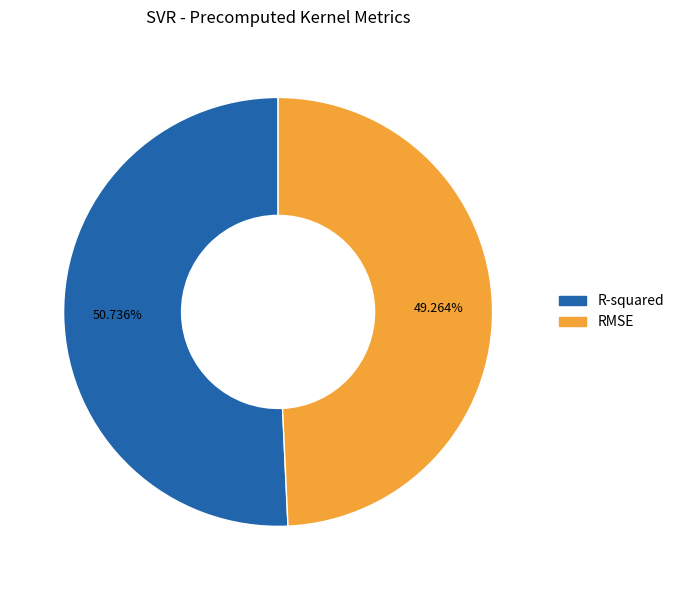

Is there any slice that represents more than half of the pie?

Yes